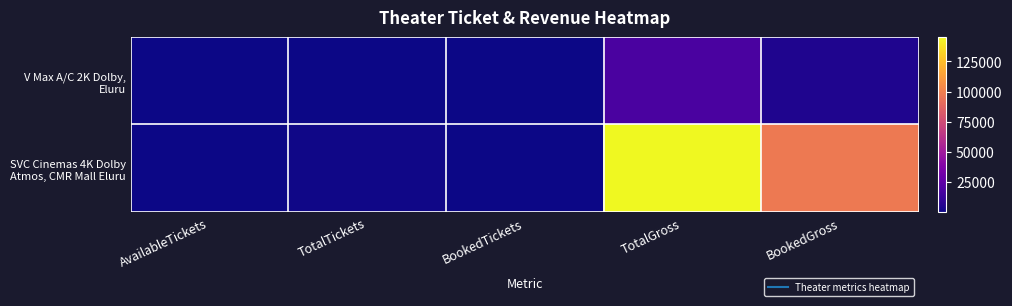

At which category does the chart reach its peak across all series?

TotalGross